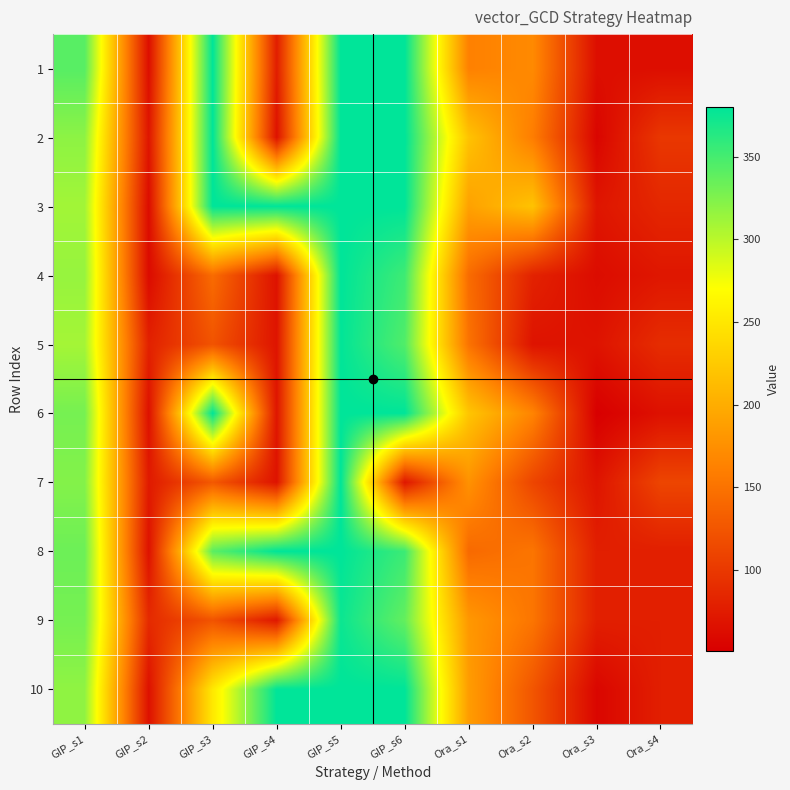

Which label corresponds to the smallest value in the chart?

Ora_s3